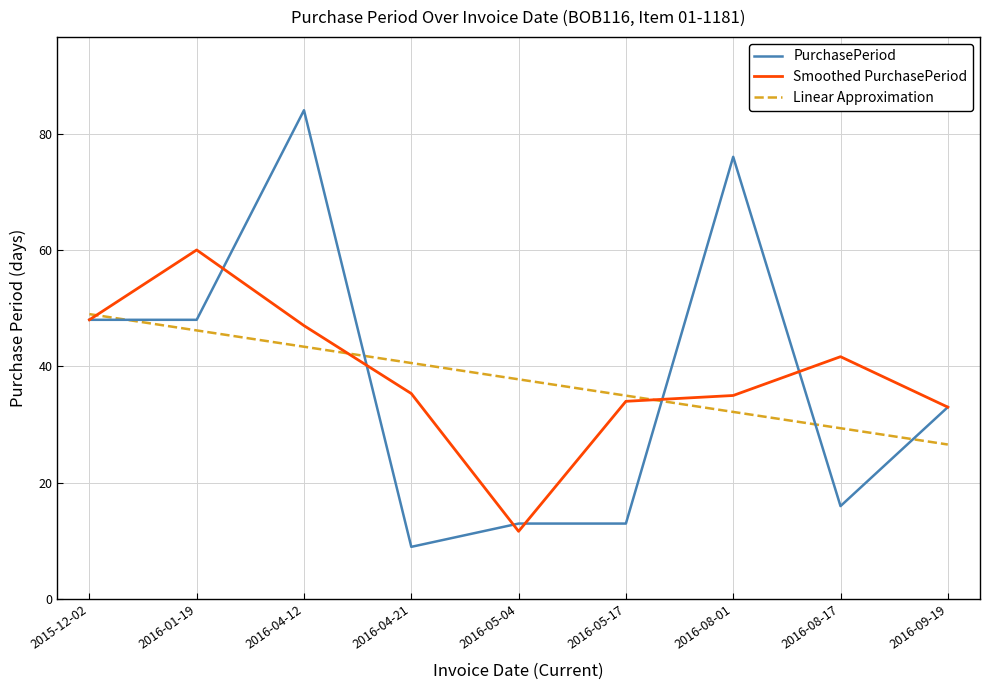

What position from the left is 2016-08-01?

7